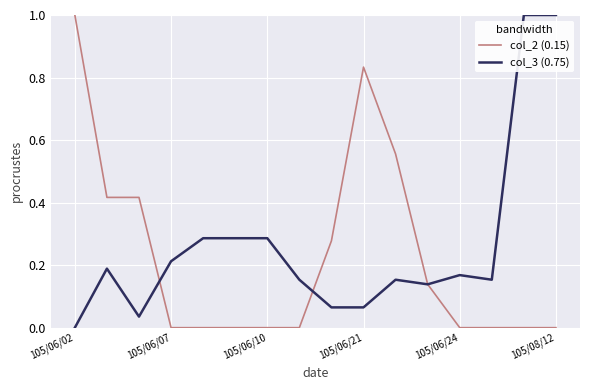

What are all the series names shown in the legend?

col_2 (0.15), col_3 (0.75)